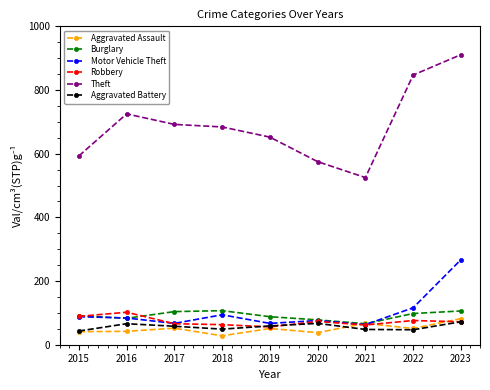

The Motor Vehicle Theft series shows 88 at 2015. True or false?

True